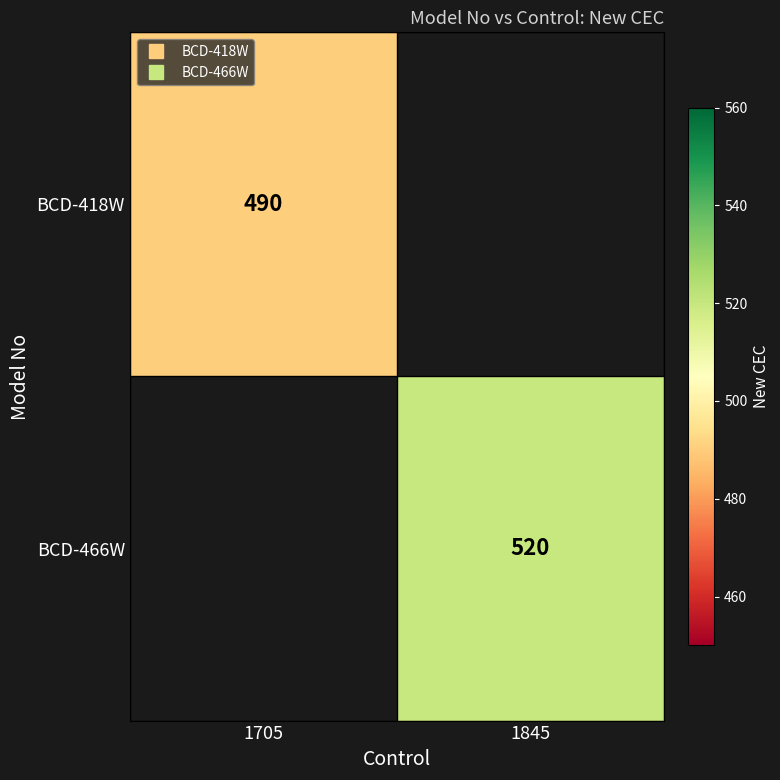

What is the maximum value shown in the chart?

520.0